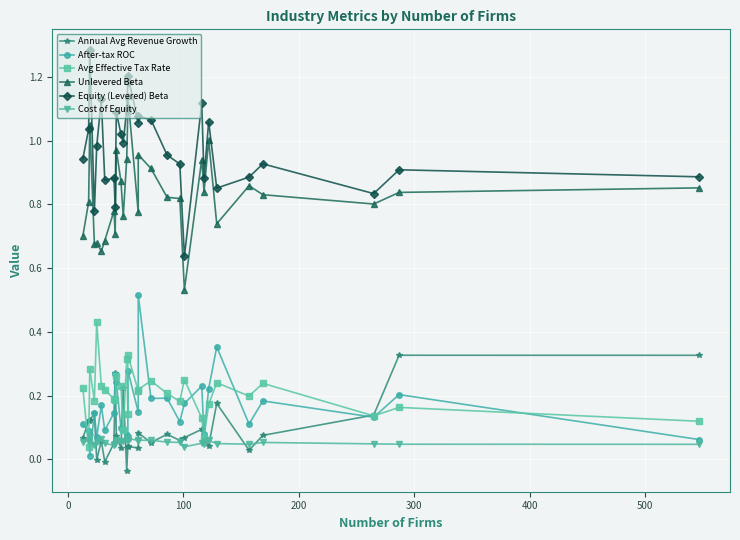

True or false: After-tax ROC and Unlevered Beta intersect in this chart.

False